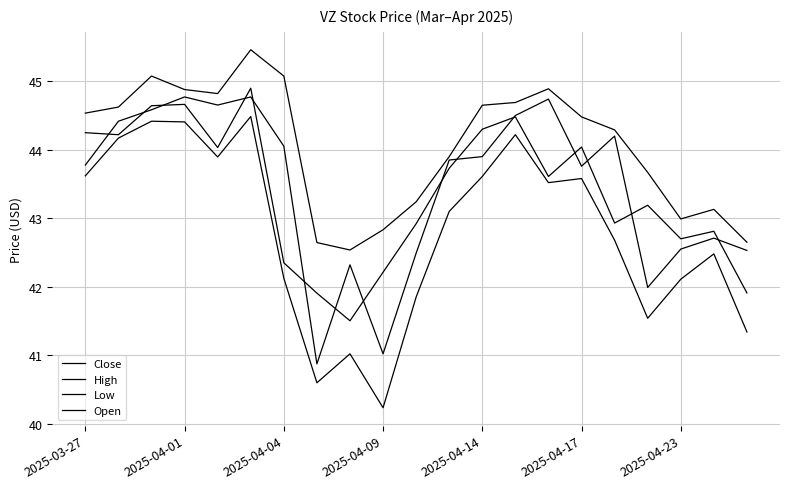

Is this an area chart (filled region under the line)?

No